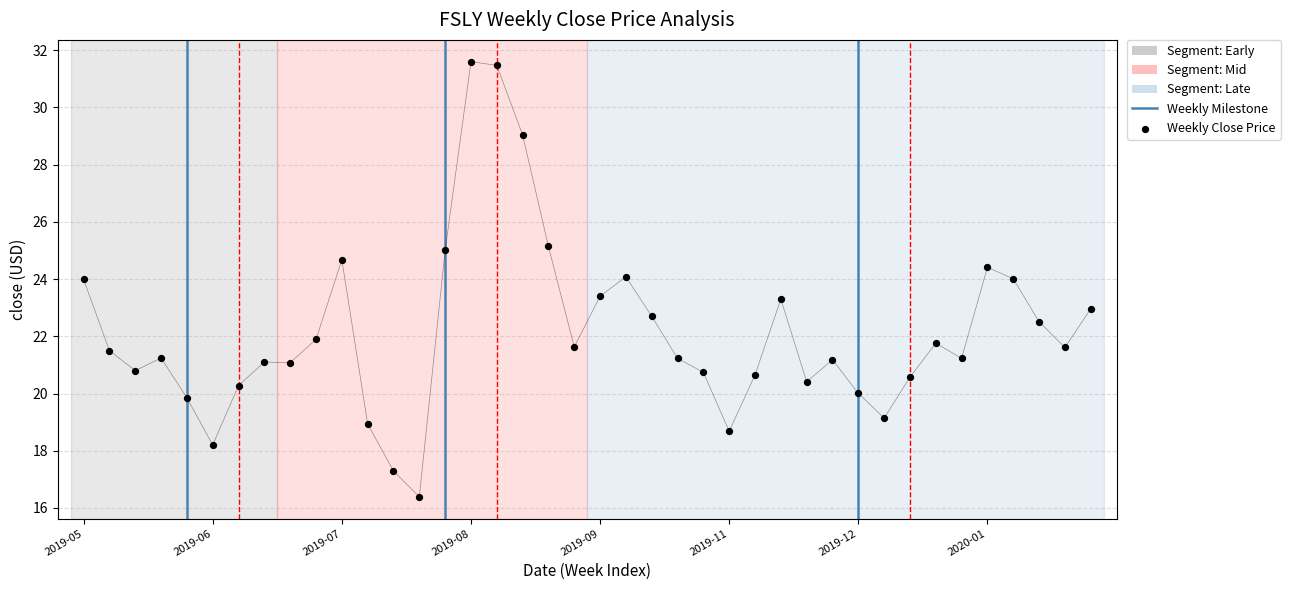

What is the ratio of the value at 2019-10-14 to the value at 2019-05-13?

0.9